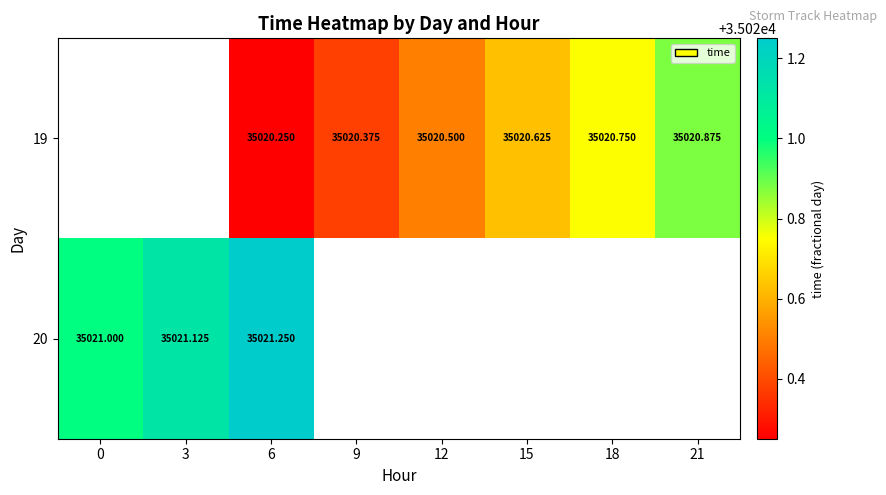

Is the value of 19 at 12 greater than the value of 20 at 6?

No